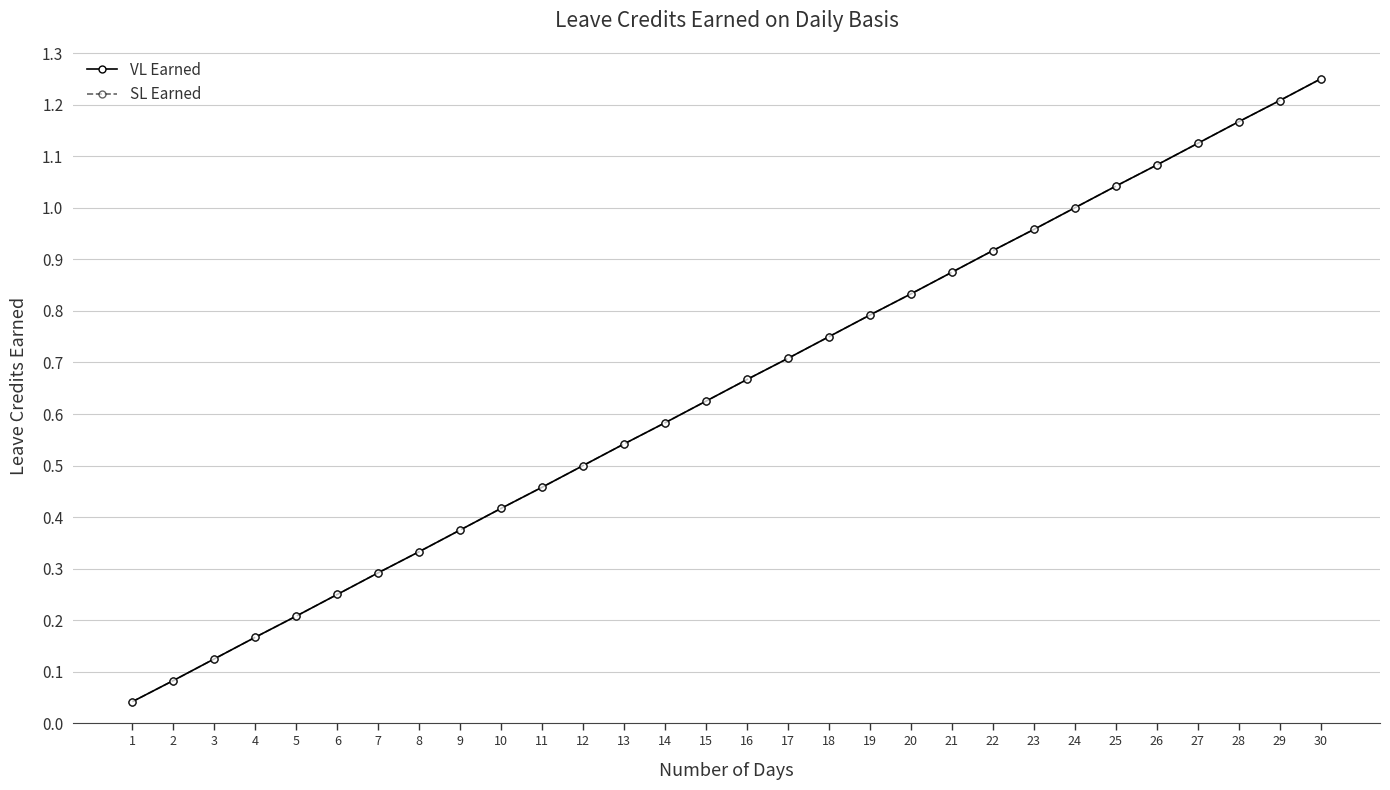

What are all the series names shown in the legend?

VL Earned, SL Earned